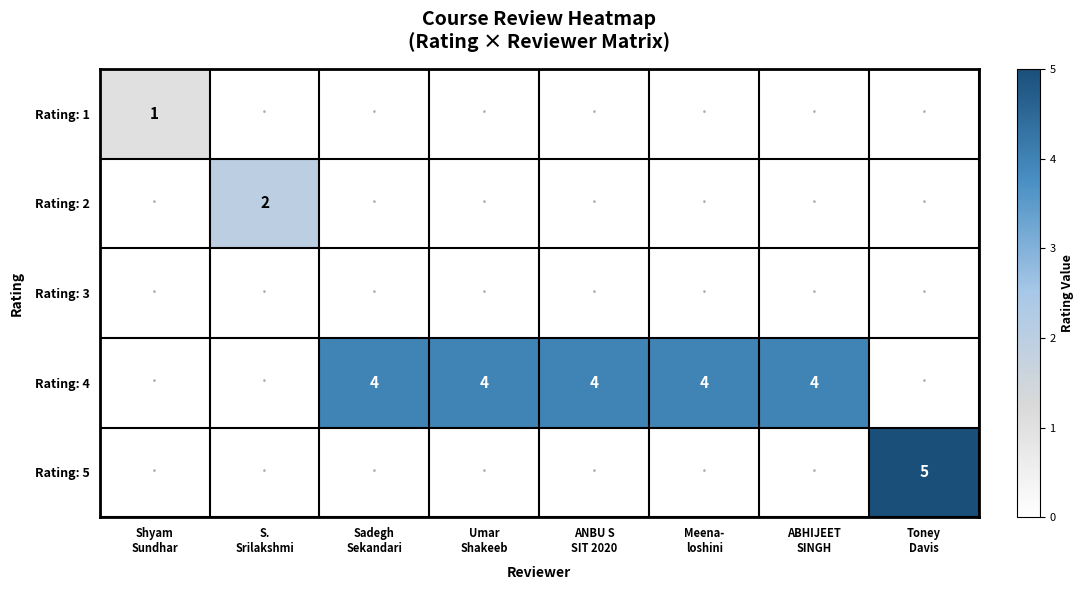

Where is Rating: 1 nearest to the value 0?

S. Srilakshmi